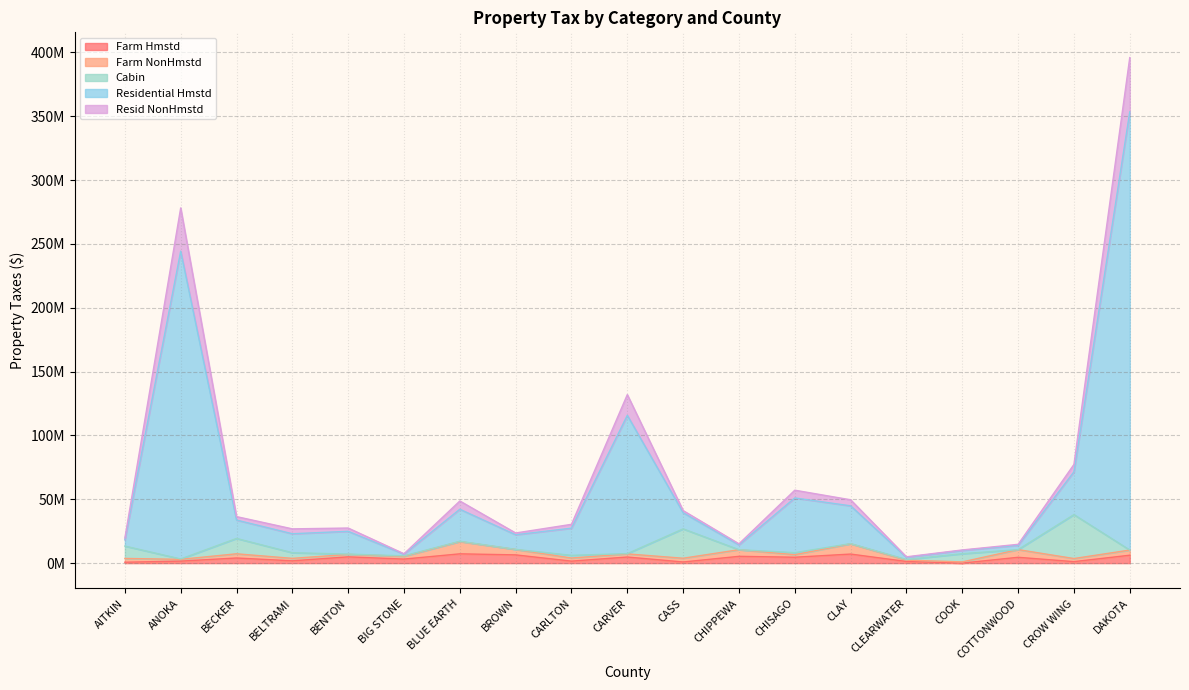

True or false: Residential Hmstd and Resid NonHmstd intersect in this chart.

False